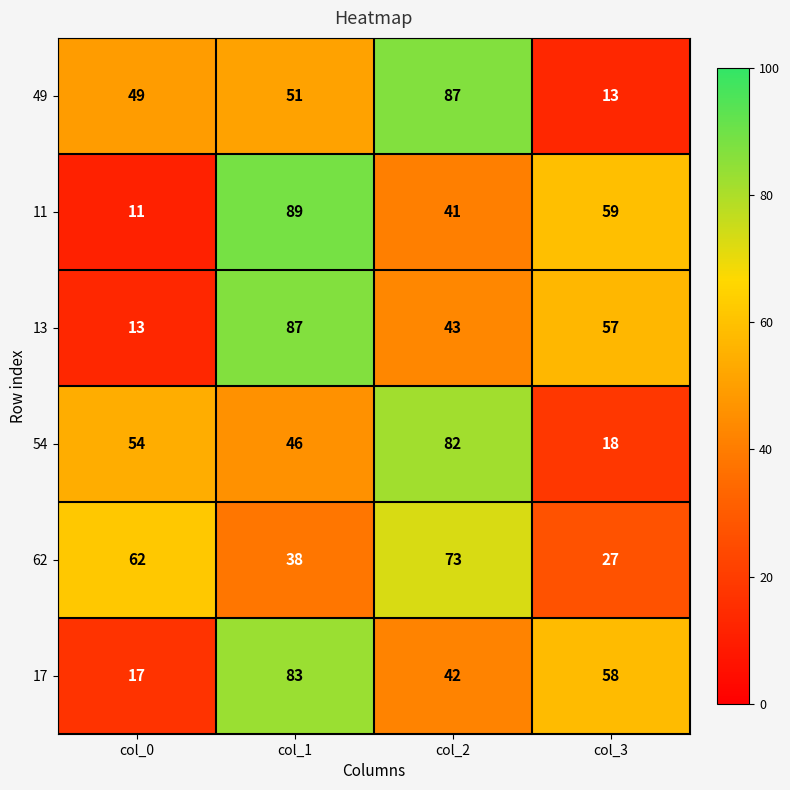

Rank the series at col_1 from highest to lowest value.

11, 13, 17, 49, 54, 62